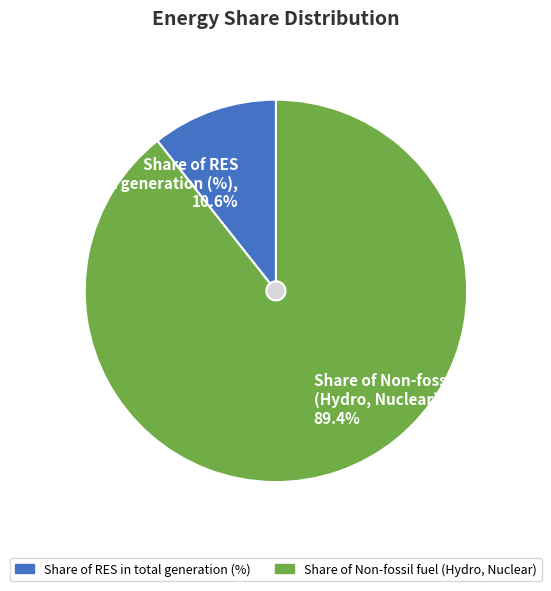

Count the number of slices in the pie.

2